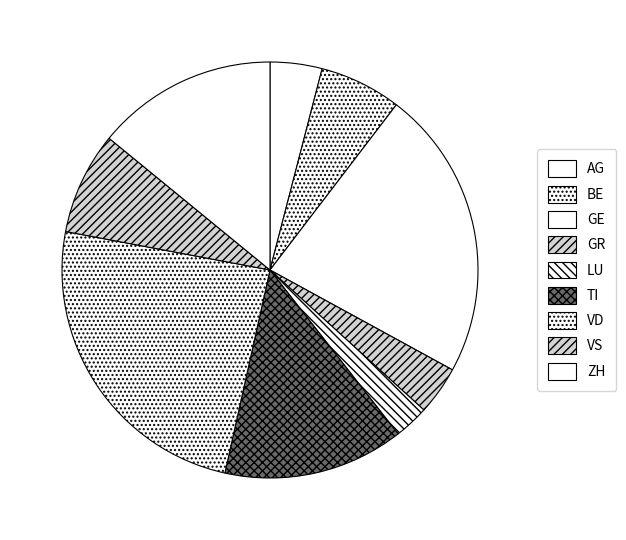

Does TI represent more than half of the total?

No